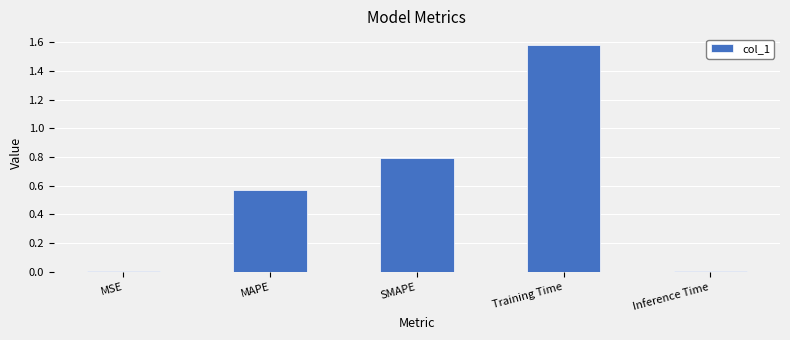

What is the value of the 3rd bar from the left?

0.8